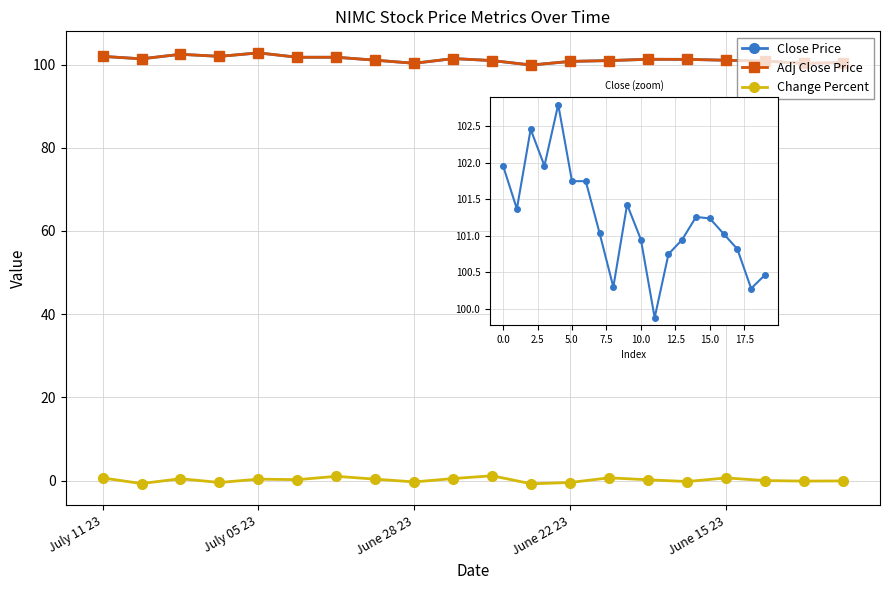

The value of Change Percent at July 05 23 is 0.4. True or false?

True